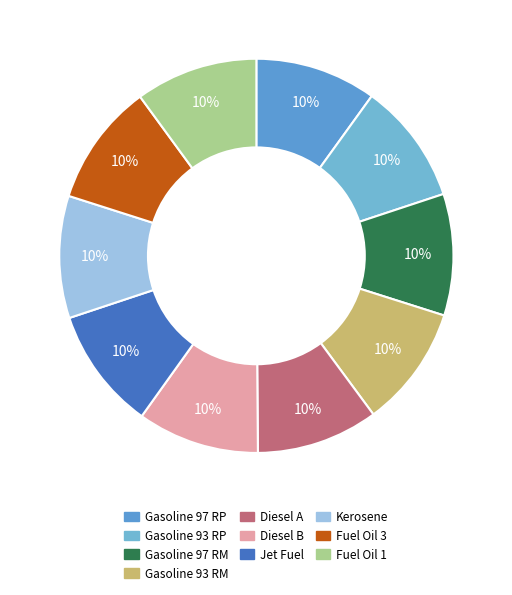

To the nearest percent, what percentage of the pie is Gasoline 93 RP?

10%